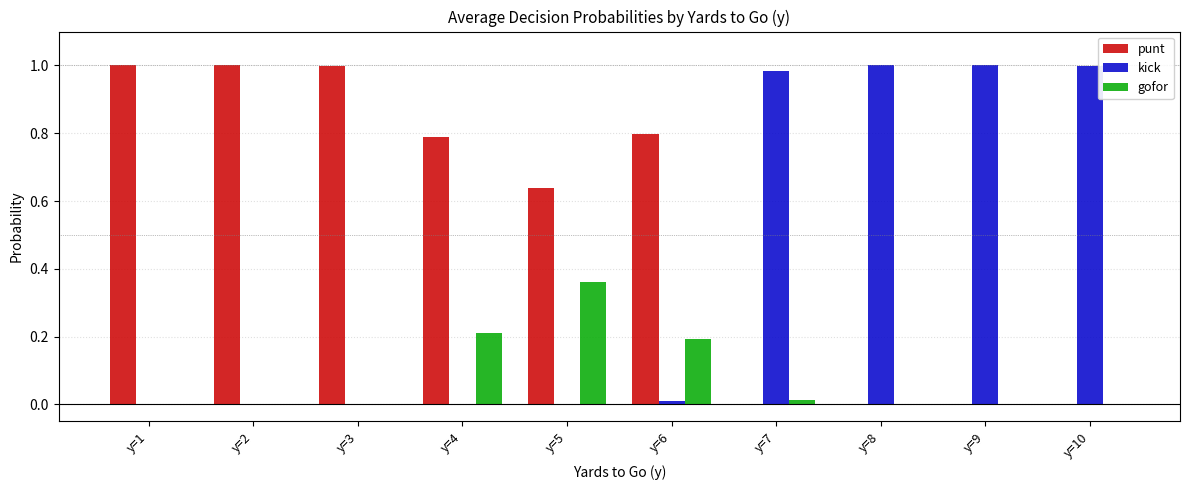

Which series has the largest total across all categories?

punt